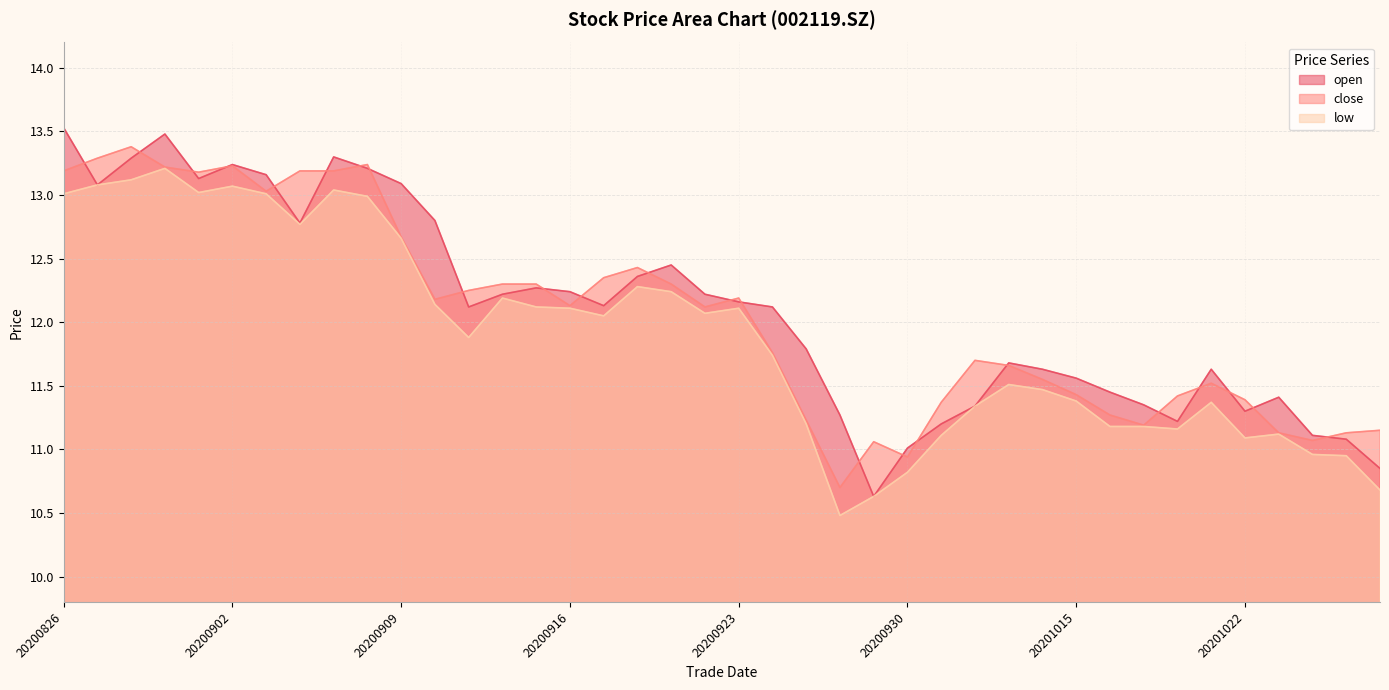

True or false: open and low intersect in this chart.

False